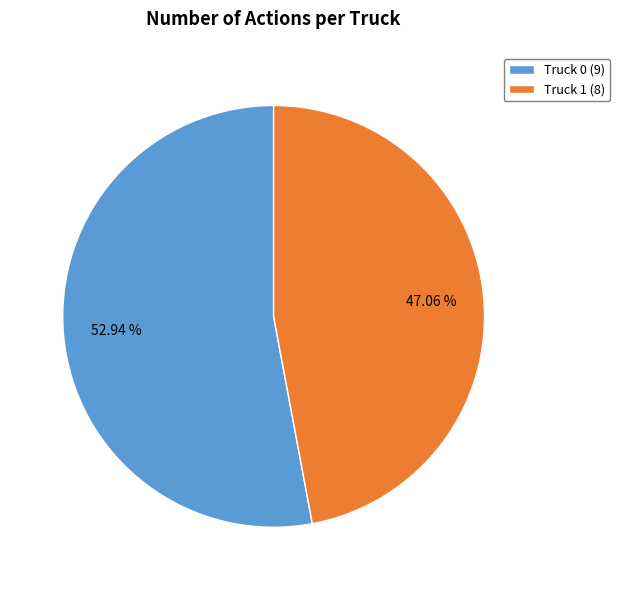

Is there any slice that represents more than half of the pie?

Yes